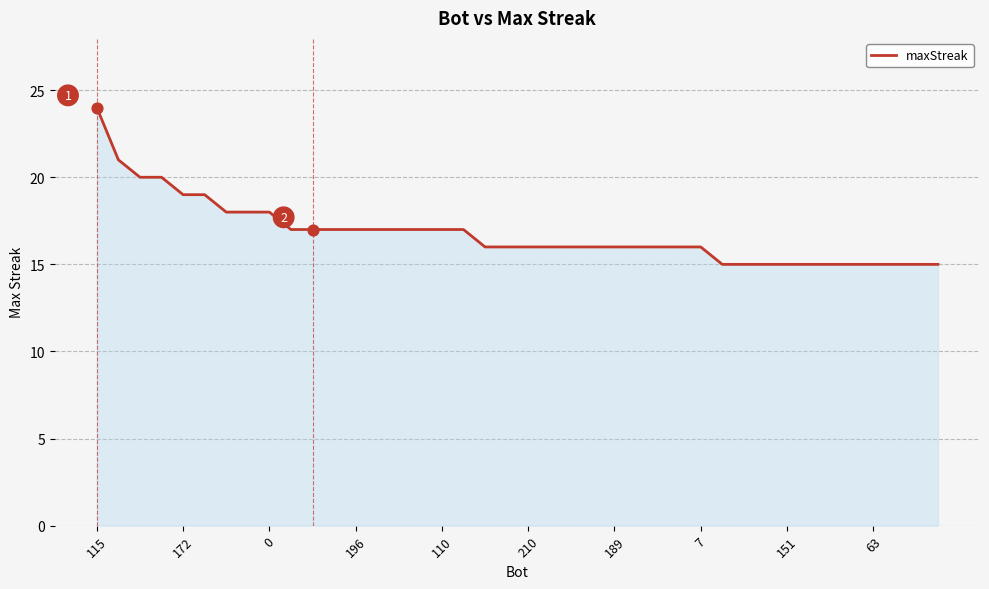

What is the maximum value shown in the chart?

24